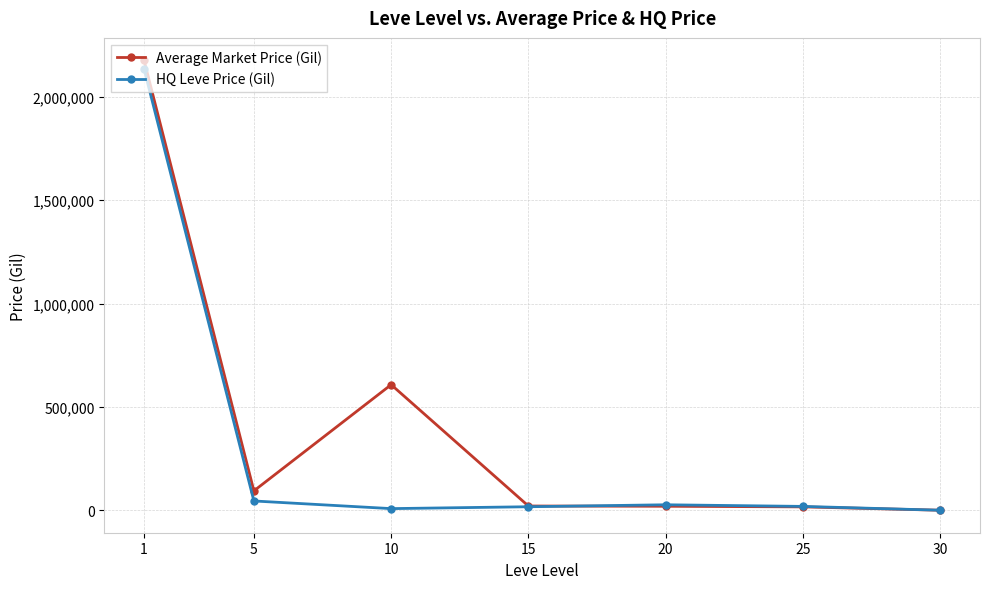

What is the value of the Average Market Price (Gil) point at the 3rd from the left?

607333.6